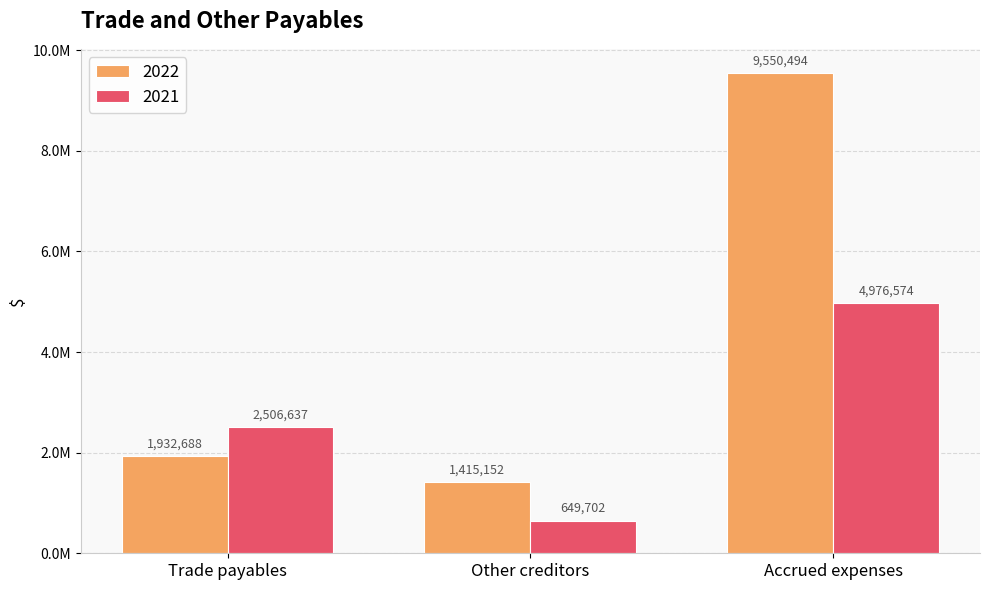

Does the chart contain stacked bars?

No